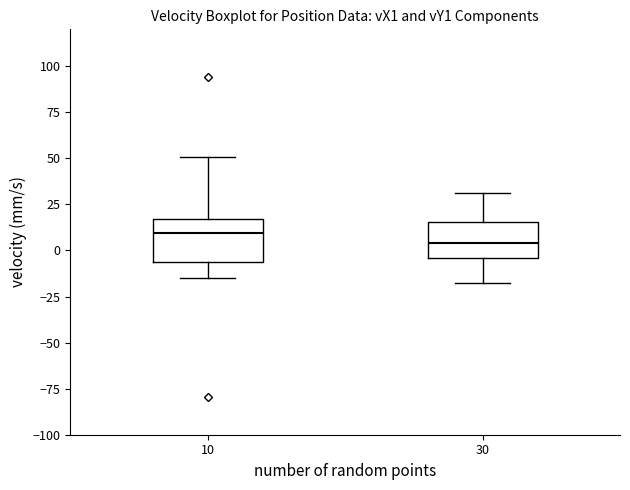

Reading left to right, transcribe this box plot: for each box, give where its median line is, the range the box spans, and where its two whiskers end, as read against the y-axis. The values are not printed on the chart, so give them approximately, as read against the axis.

10: median 10, box -5 to 15, whiskers -15 to 50
30: median 5, box -5 to 15, whiskers -20 to 30